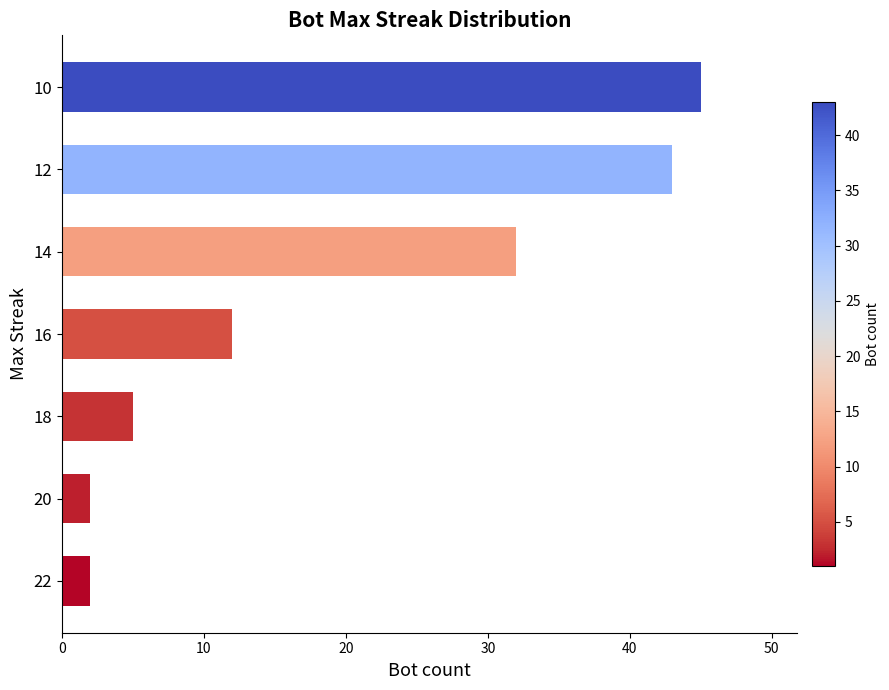

What is the change in value from 14 to 12?

+11